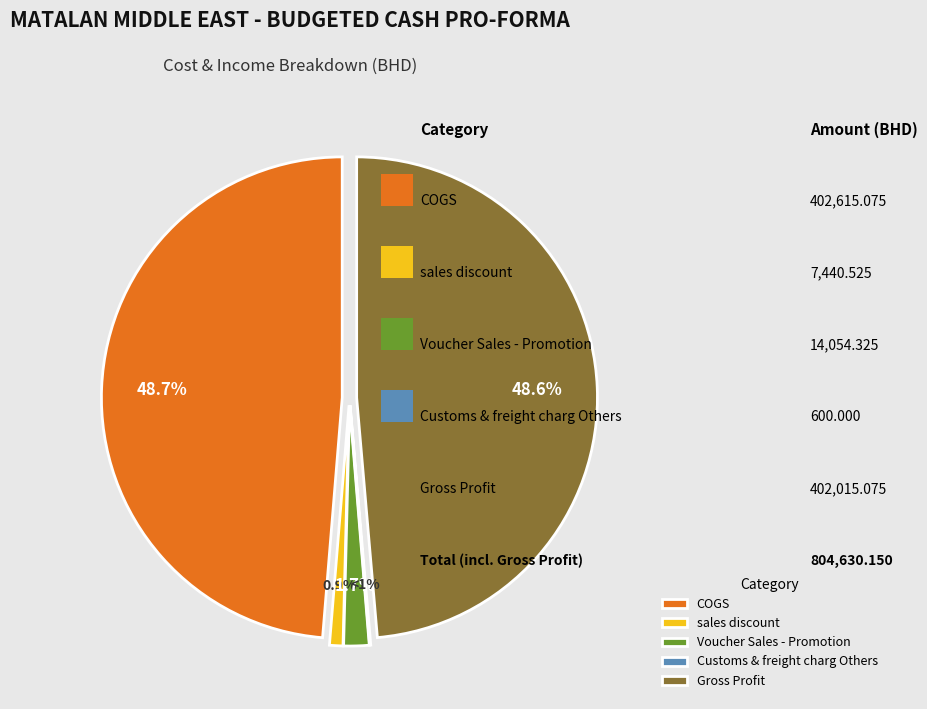

Combined, do Customs & freight charg Others and Gross Profit account for over 50%?

No